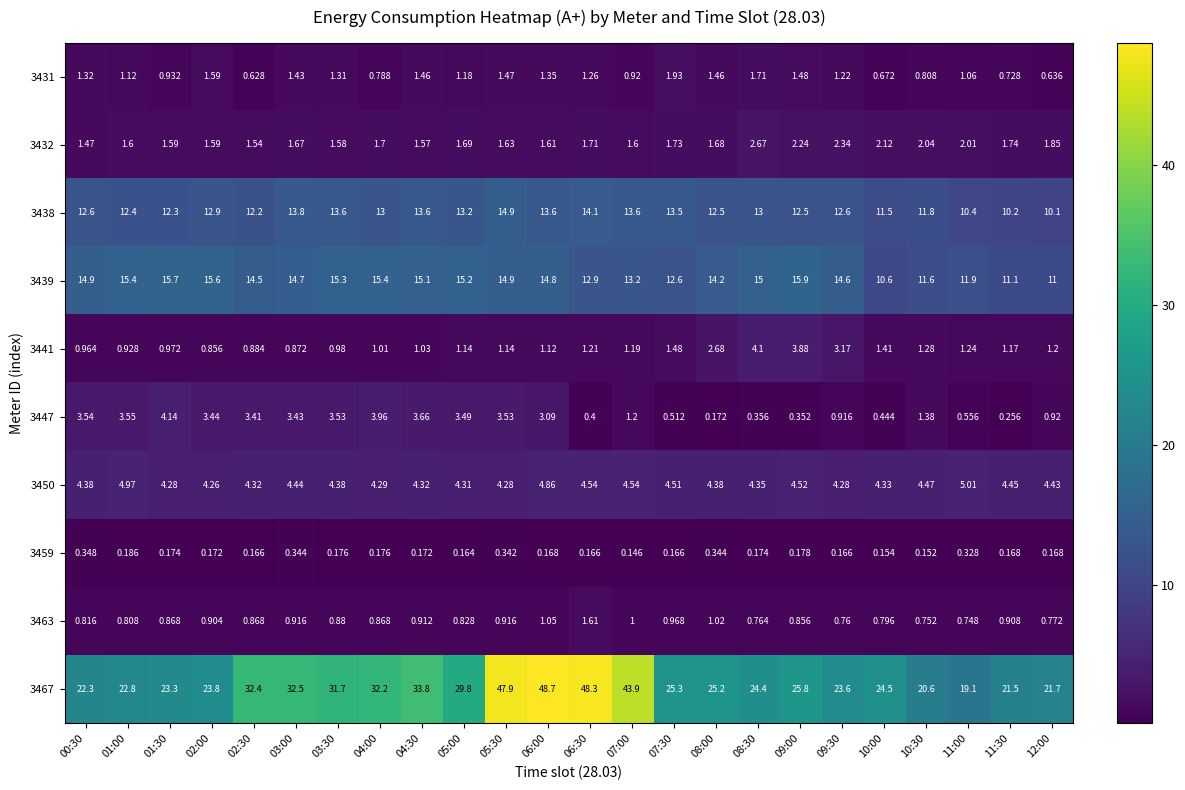

Is the value of 3438 at 01:30 greater than the value of 3450 at 01:30?

Yes